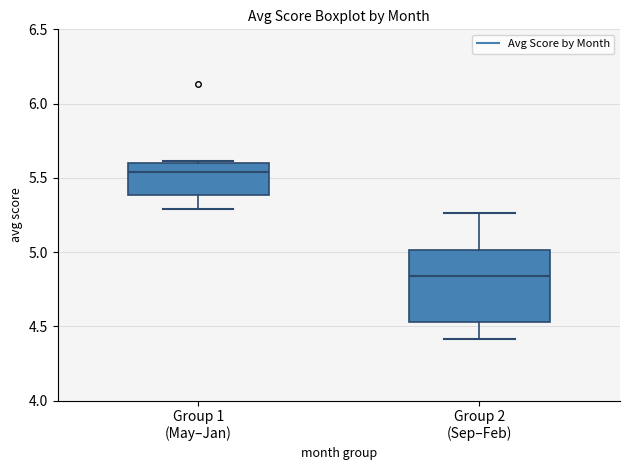

Which box's median line is the highest?

Group 1 (May–Jan)